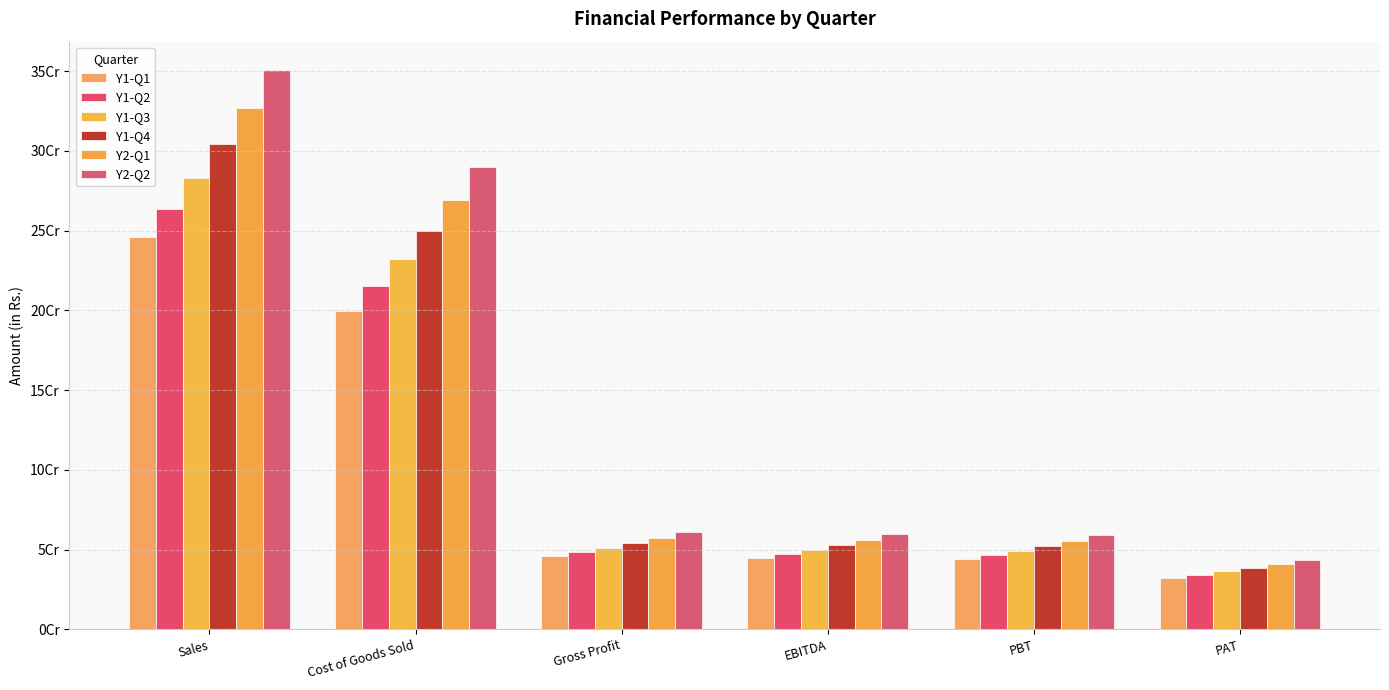

How many data points in Y1-Q4 are above 54325227?

3